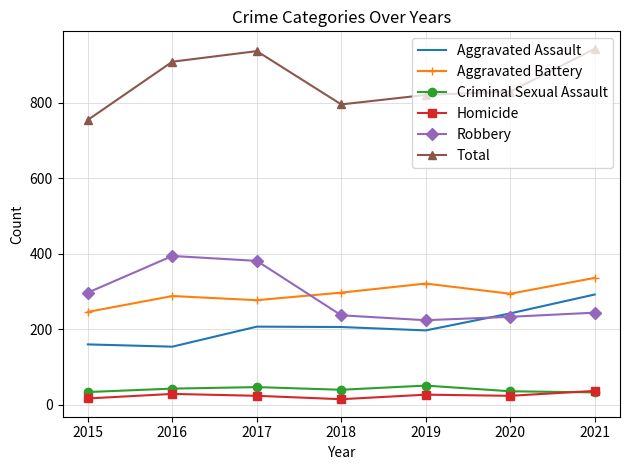

What is the sum of the Total values at 2019 and 2021?

1762